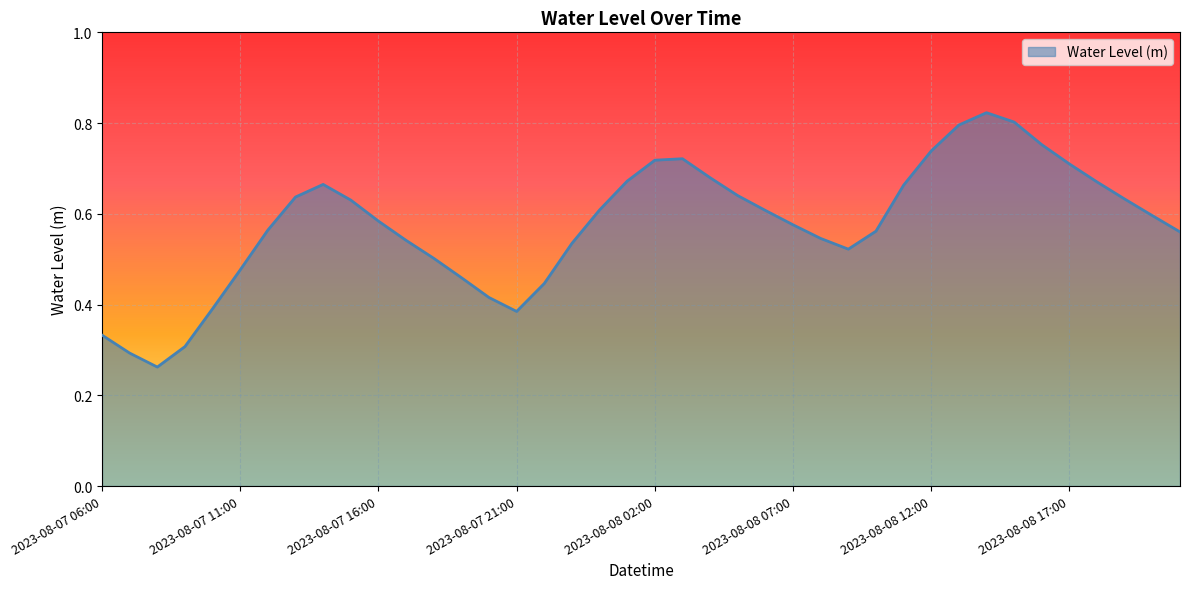

Does the chart display data point markers on the line(s)?

No